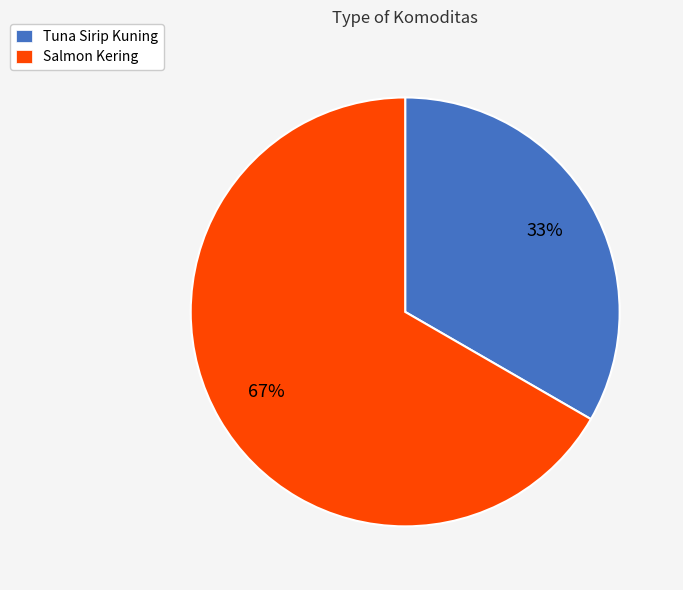

True or false: Tuna Sirip Kuning accounts for 33% of the total.

True